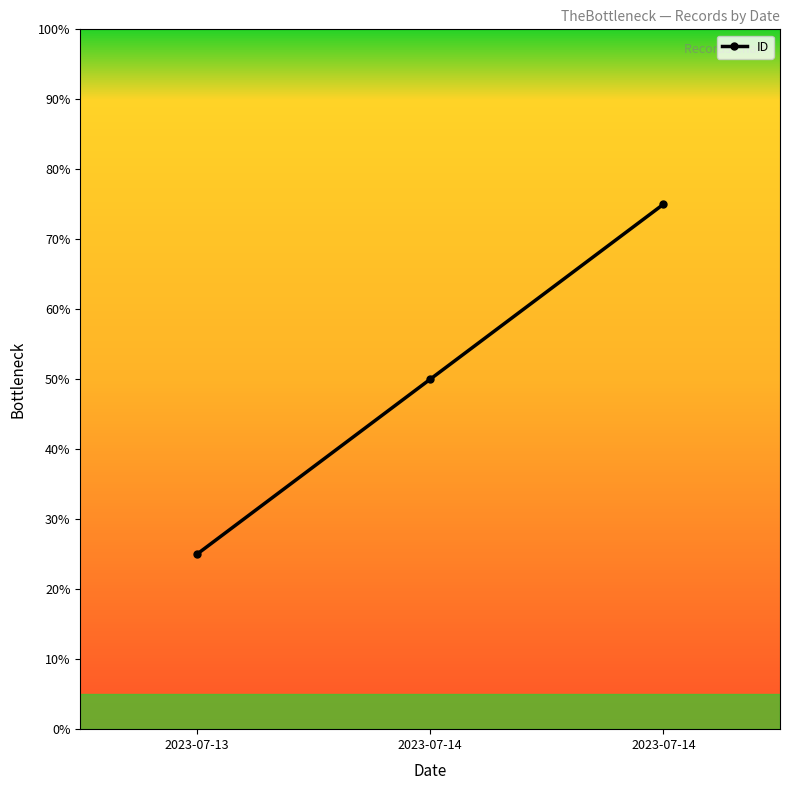

Does the chart have visible grid lines?

No